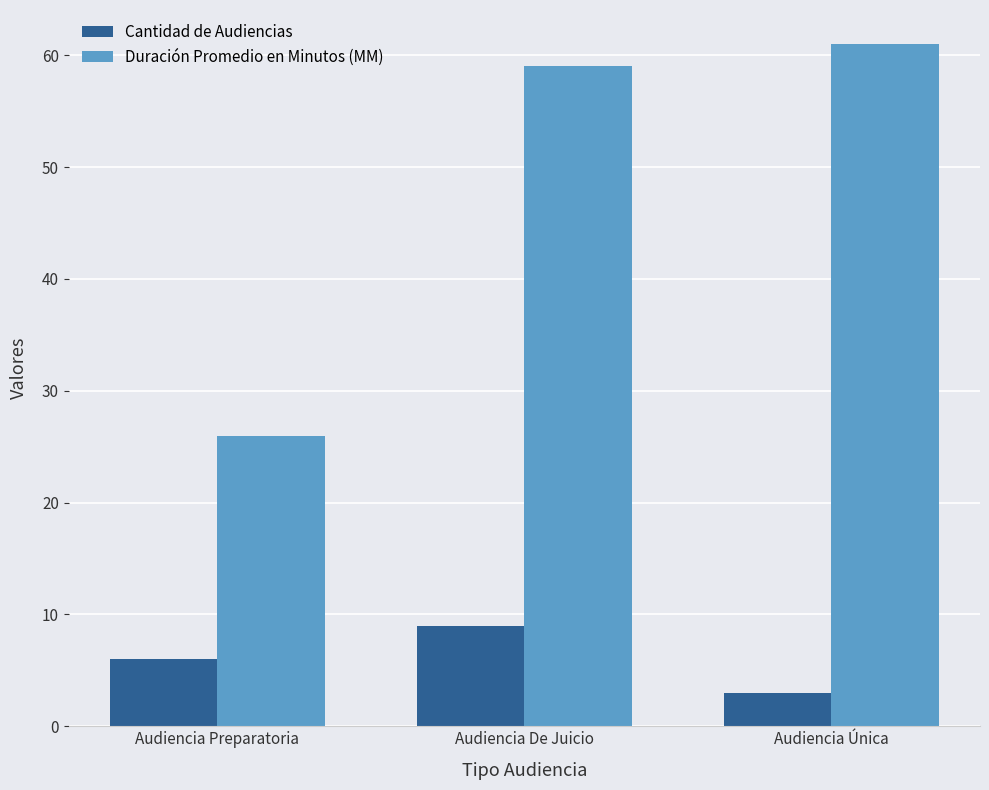

How many categories are shown in the chart?

3